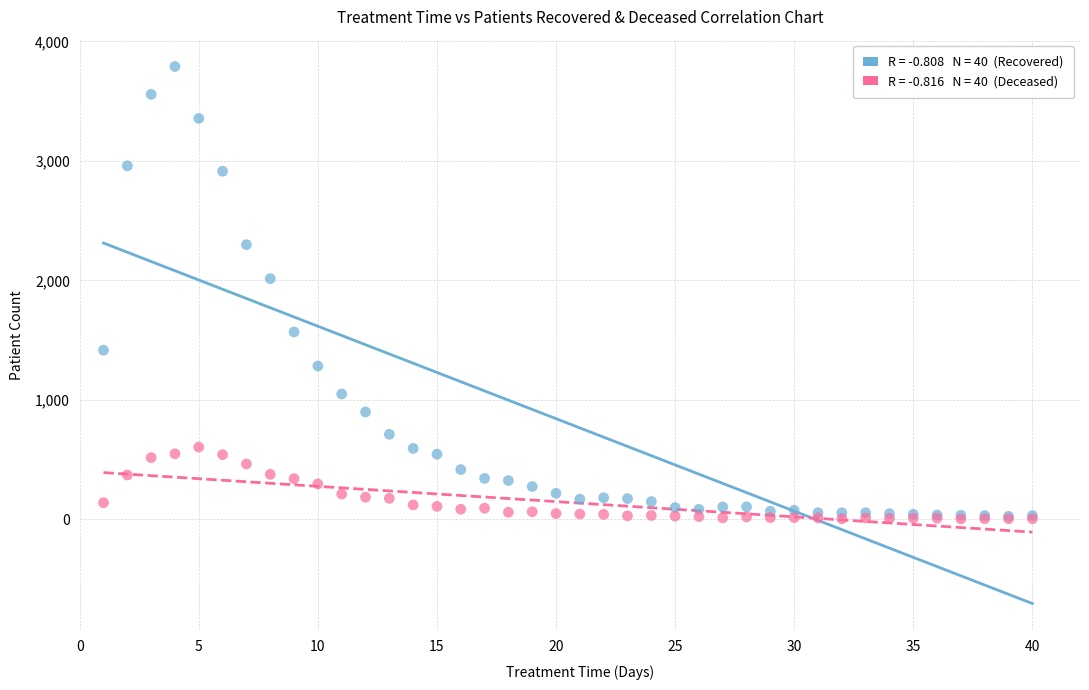

Across all series, what Y value is closest to 1897?

2015